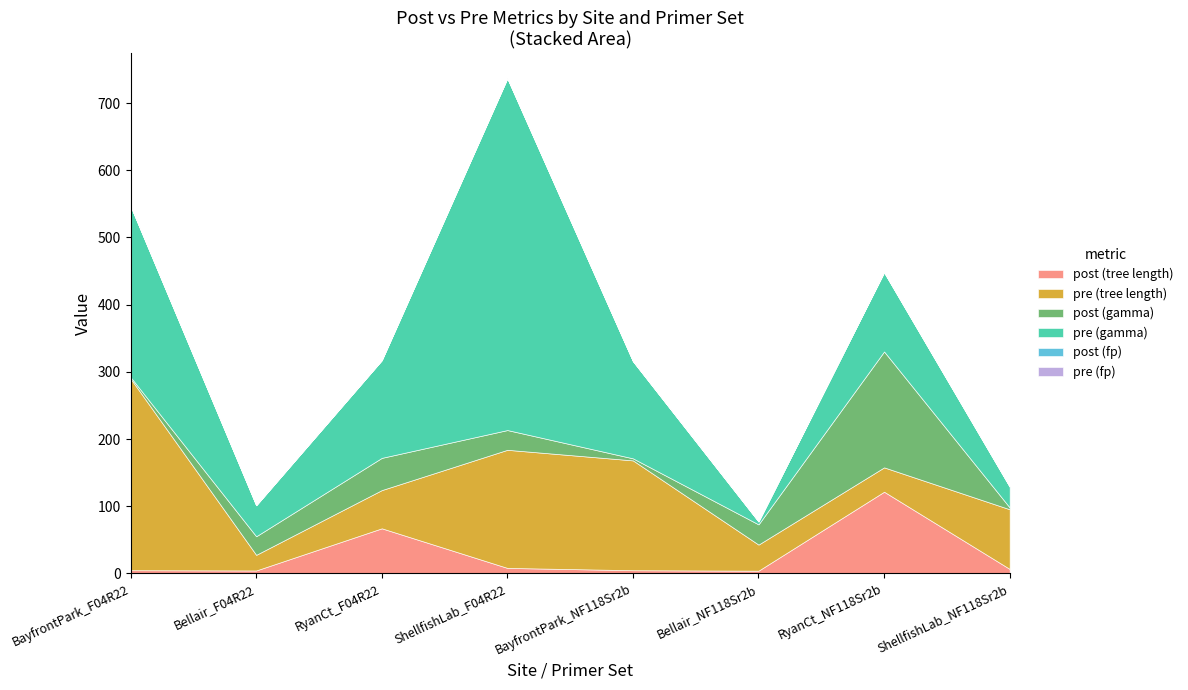

At which category does post (tree length) reach its first local peak?

RyanCt_F04R22